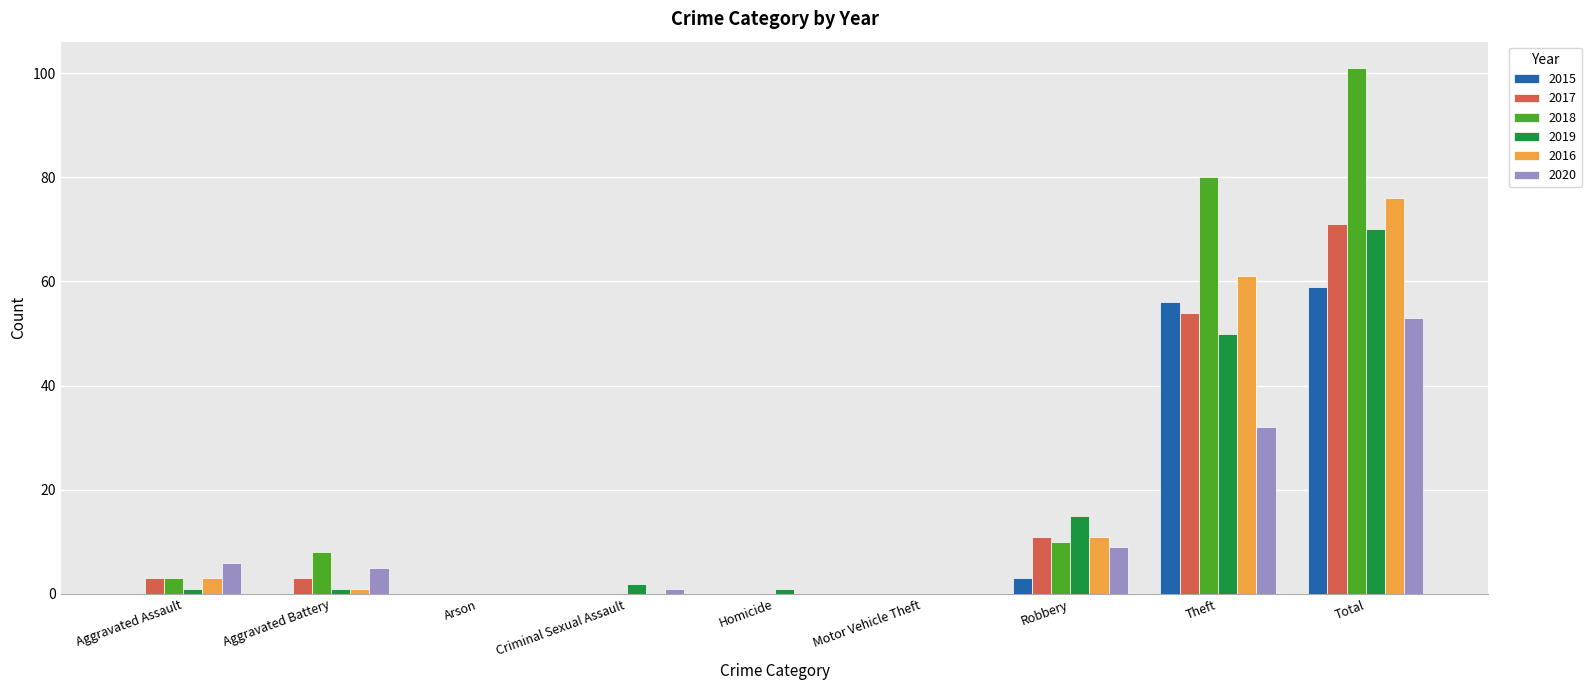

Reading right to left, extract all data points from this chart.

2015: 59	56	3	0	0	0	0	0	0
2017: 71	54	11	0	0	0	0	3	3
2018: 101	80	10	0	0	0	0	8	3
2019: 70	50	15	0	1	2	0	1	1
2016: 76	61	11	0	0	0	0	1	3
2020: 53	32	9	0	0	1	0	5	6